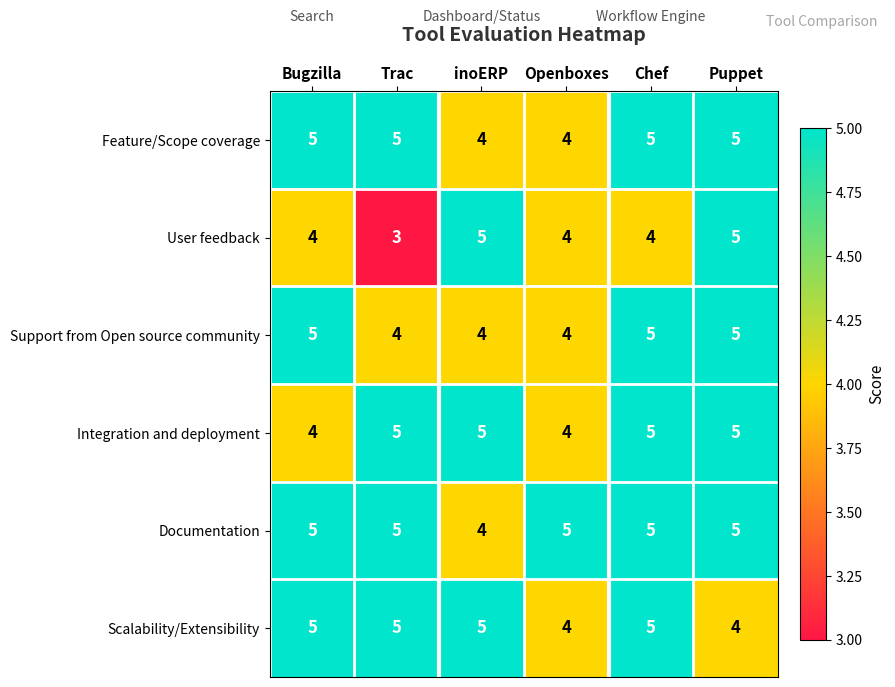

What is the difference between the highest and lowest values at Chef?

1